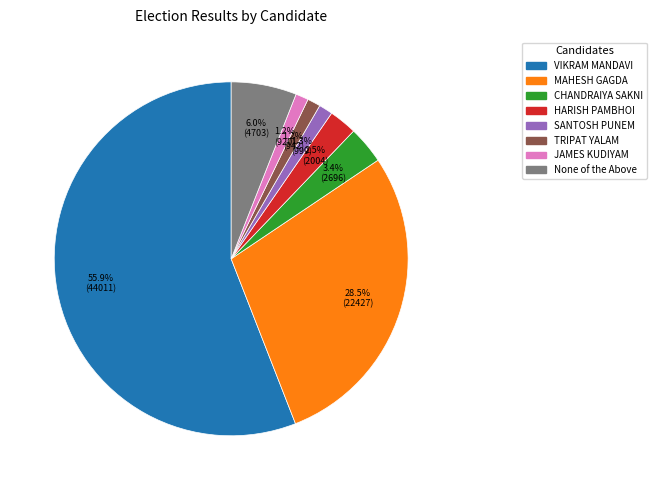

Which slice represents more than half of the pie?

VIKRAM MANDAVI